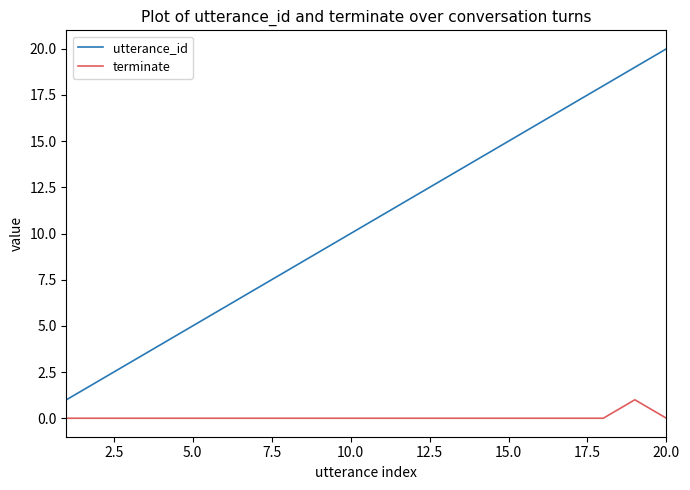

Which series has the widest spread of values?

utterance_id